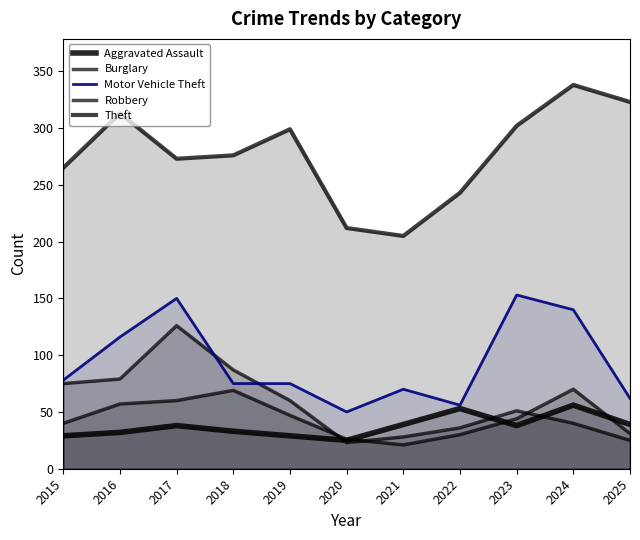

What is the maximum value shown in the chart?

338